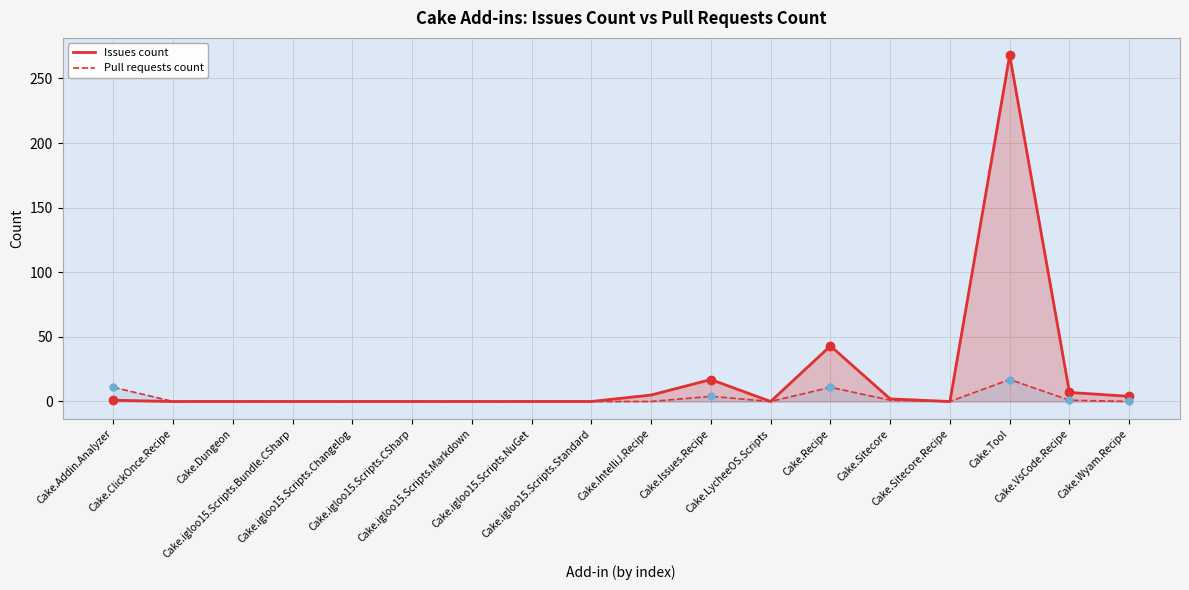

How many values in Issues count are above zero?

8